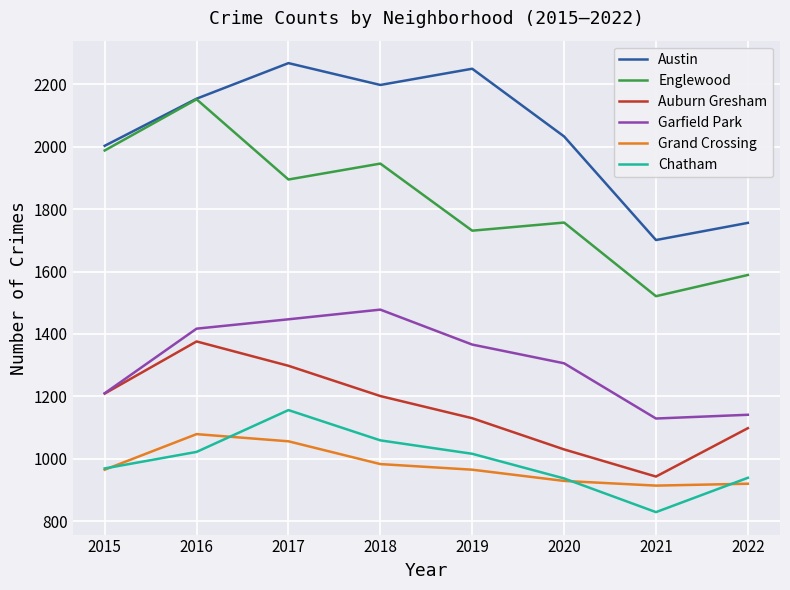

At which label does Auburn Gresham reach its peak?

2016